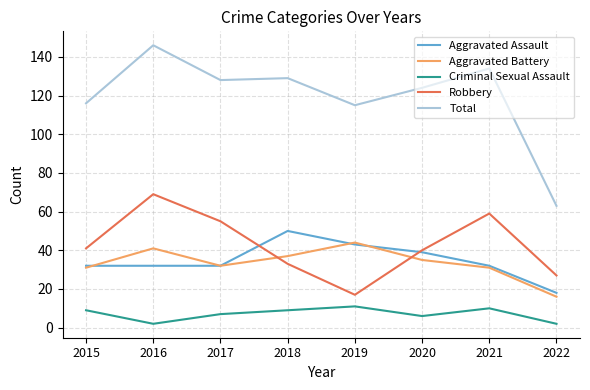

What is the total value across all series at 2021?

266